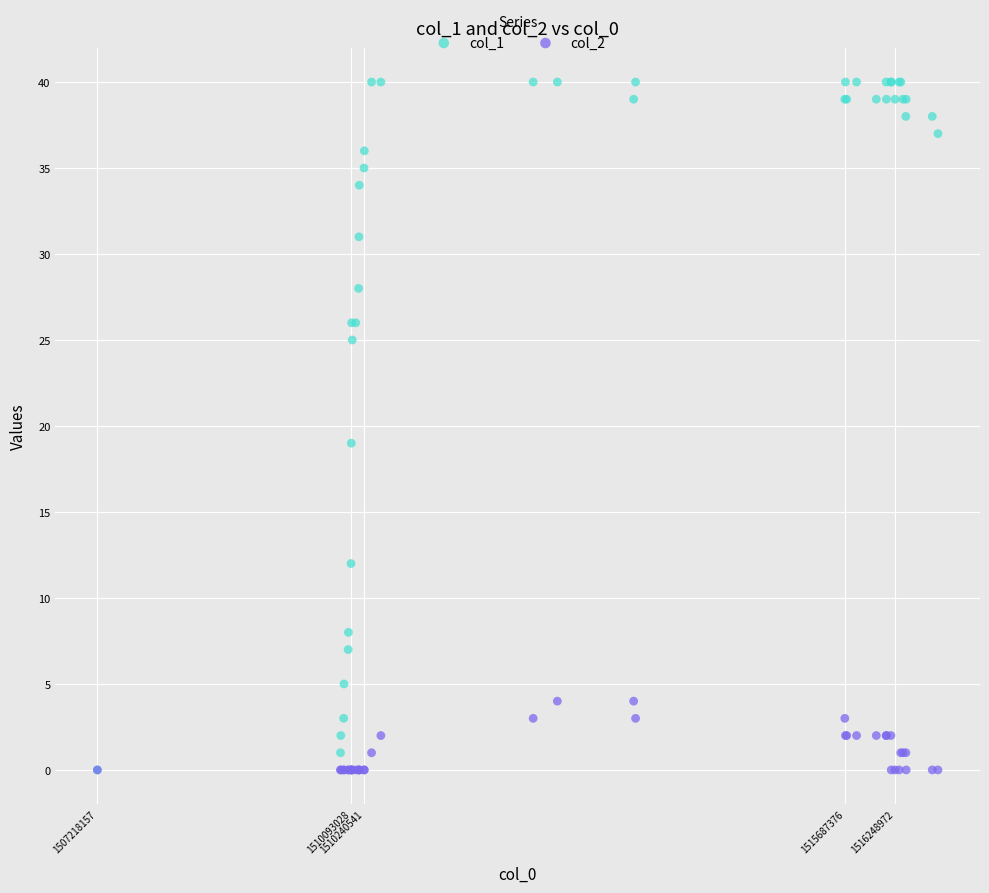

Across all series, what Y value is closest to 20?

19